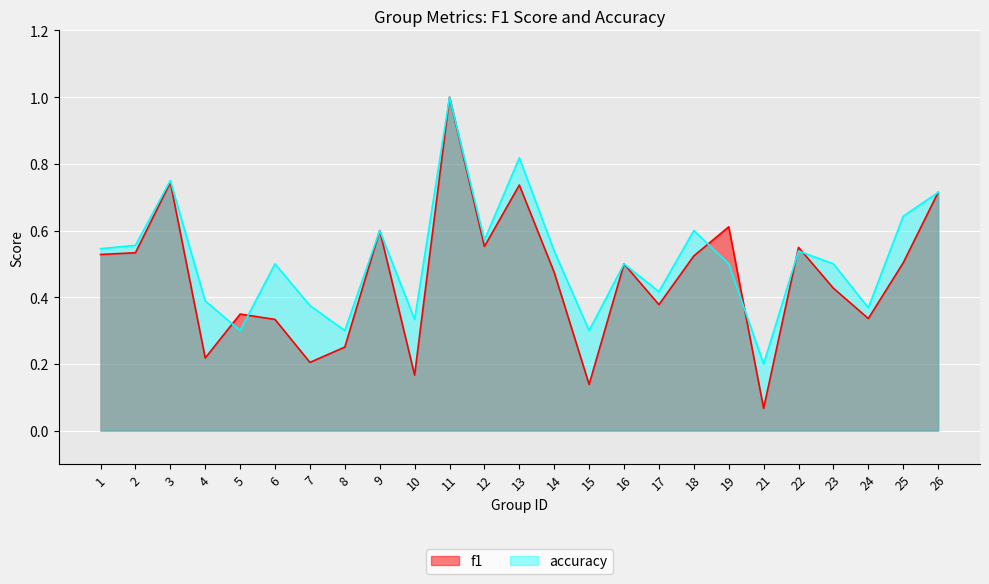

What is the minimum value shown in the chart?

0.1